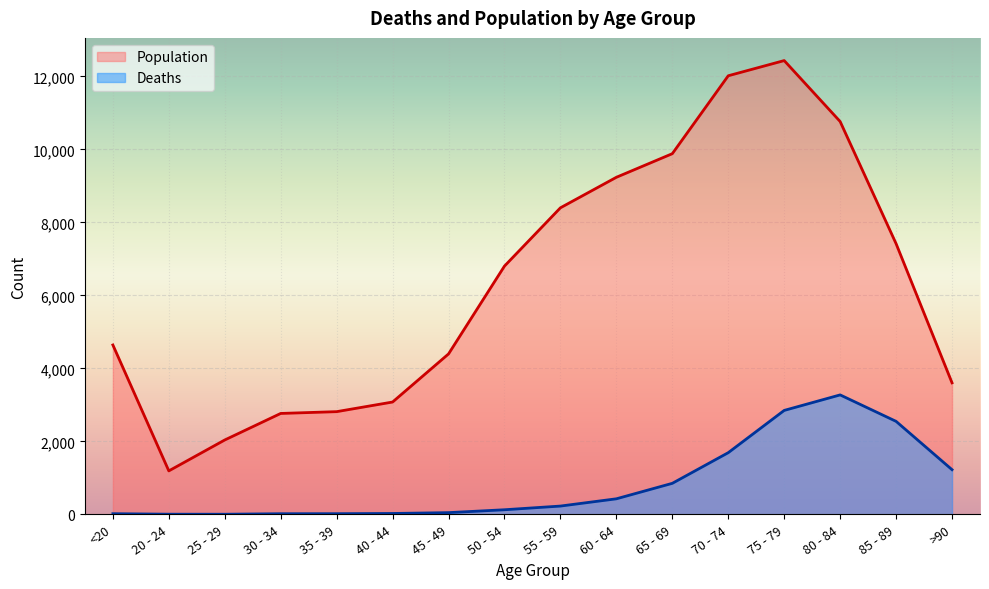

Reading left to right, what are all the values shown in this chart?

Deaths: <20=18	20 - 24=4	25 - 29=3	30 - 34=17	35 - 39=18	40 - 44=24	45 - 49=47	50 - 54=126	55 - 59=227	60 - 64=426	65 - 69=850	70 - 74=1690	75 - 79=2848	80 - 84=3273	85 - 89=2548	>90=1224
Population: <20=4641	20 - 24=1191	25 - 29=2038	30 - 34=2765	35 - 39=2814	40 - 44=3078	45 - 49=4396	50 - 54=6803	55 - 59=8400	60 - 64=9236	65 - 69=9883	70 - 74=12018	75 - 79=12434	80 - 84=10764	85 - 89=7417	>90=3604